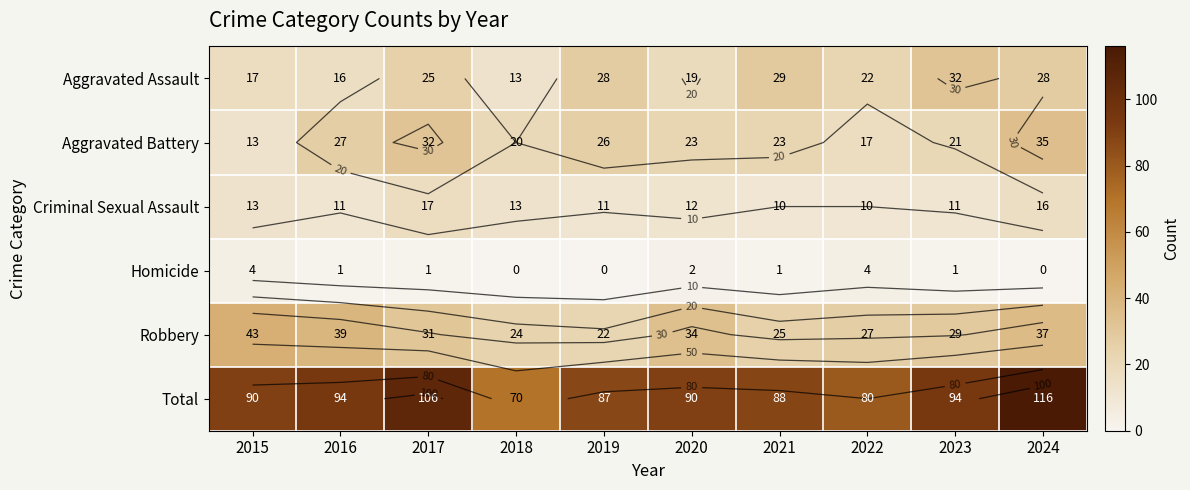

True or false: Aggravated Battery has a value of 12 at 2020.

False